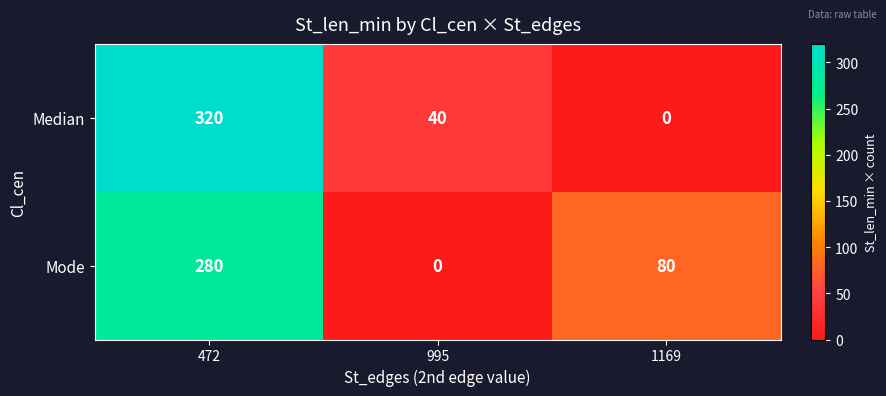

How many values in the Mode series are below 80?

1